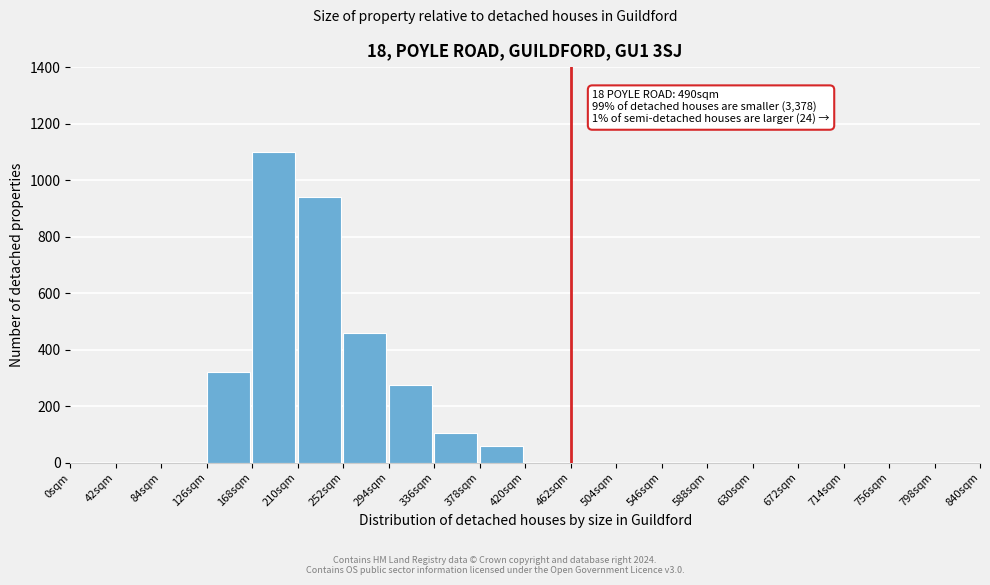

Reading right to left, what are all the values shown in this chart?

798sqm=0	756sqm=0	714sqm=0	672sqm=0	630sqm=0	588sqm=0	546sqm=0	504sqm=0	462sqm=0	420sqm=0	378sqm=60	336sqm=105	294sqm=275	252sqm=460	210sqm=940	168sqm=1100	126sqm=320	84sqm=0	42sqm=0	0sqm=0